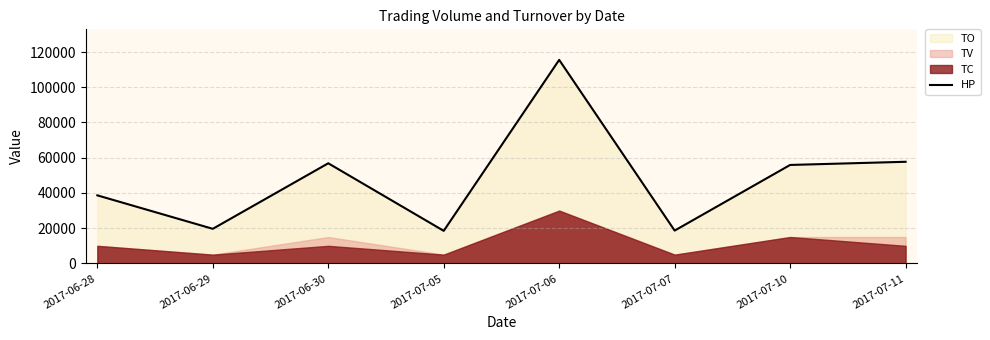

Between 2017-07-11 and 2017-07-06, which is larger?

2017-07-06